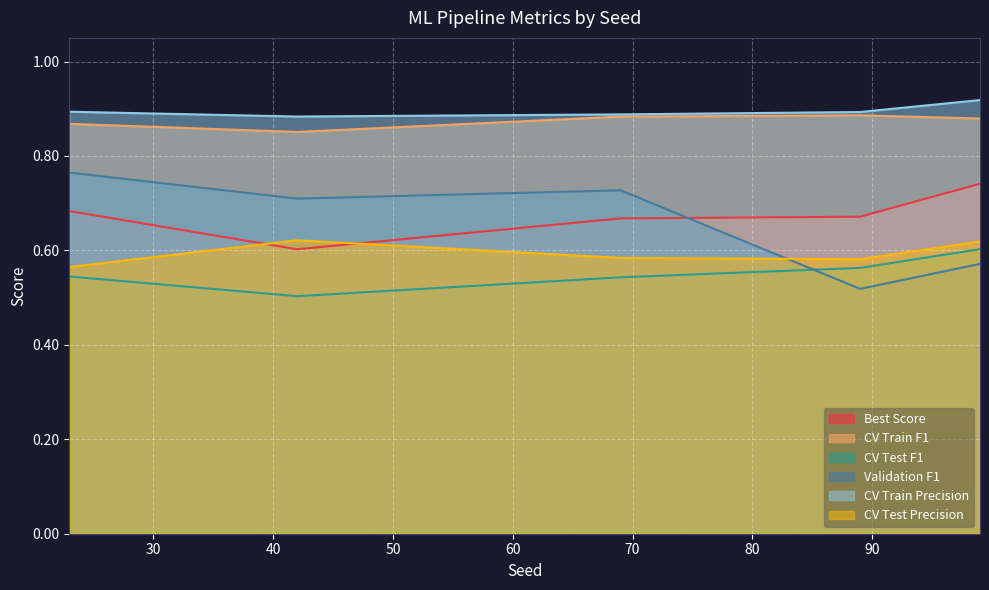

At which category does CV Train F1 reach its first local peak?

89